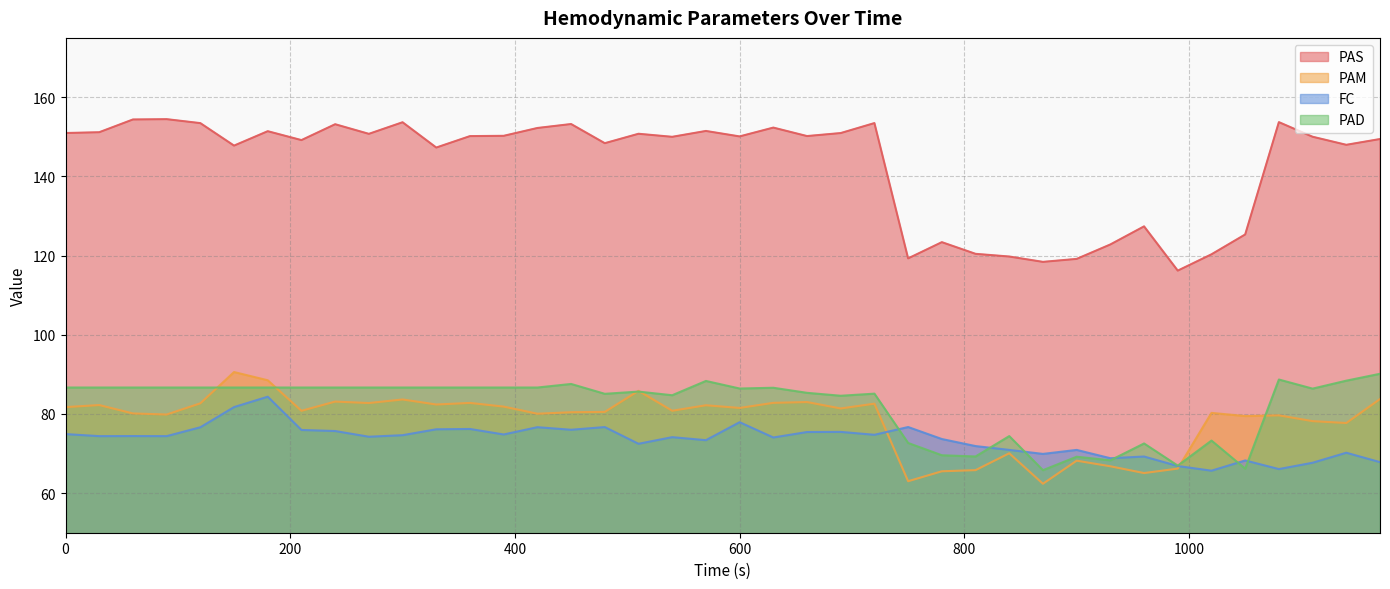

Which series has the largest total across all categories?

PAS